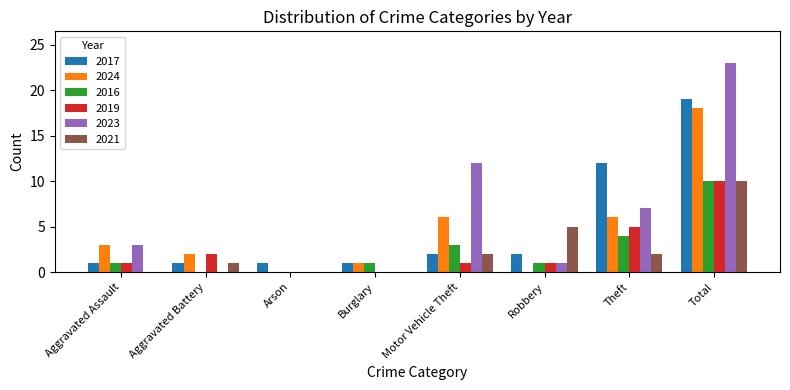

True or false: 2019 has a value of 1 at Aggravated Assault.

True